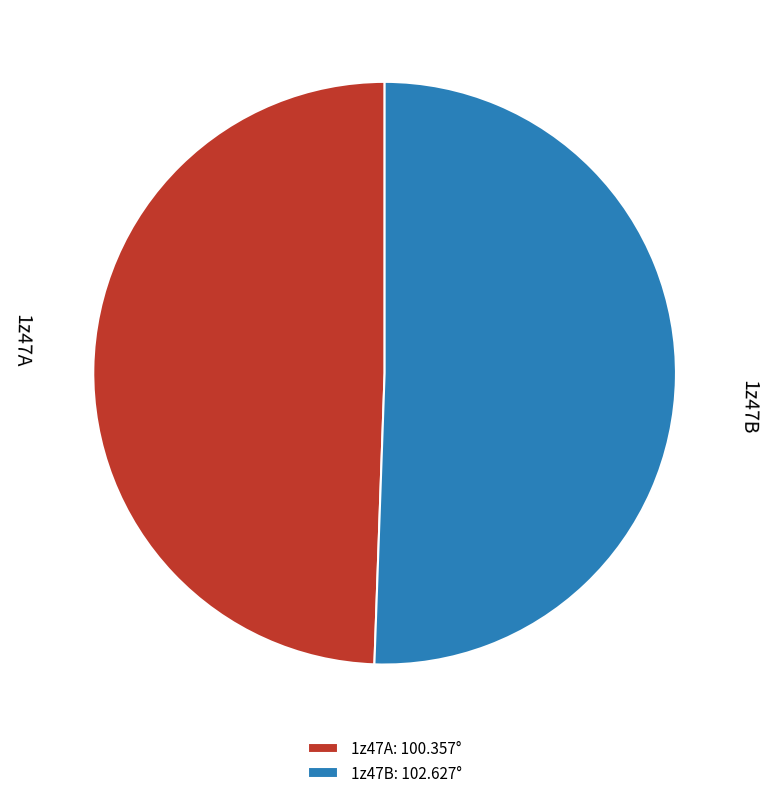

True or false: 1z47A accounts for 49% of the total.

True